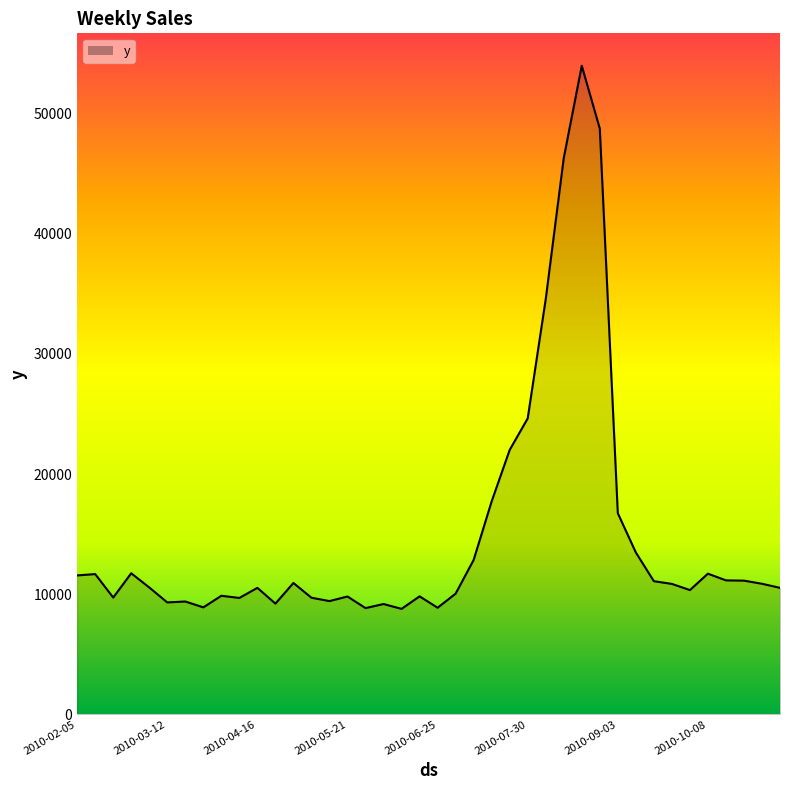

What is the smallest value displayed?

8779.3